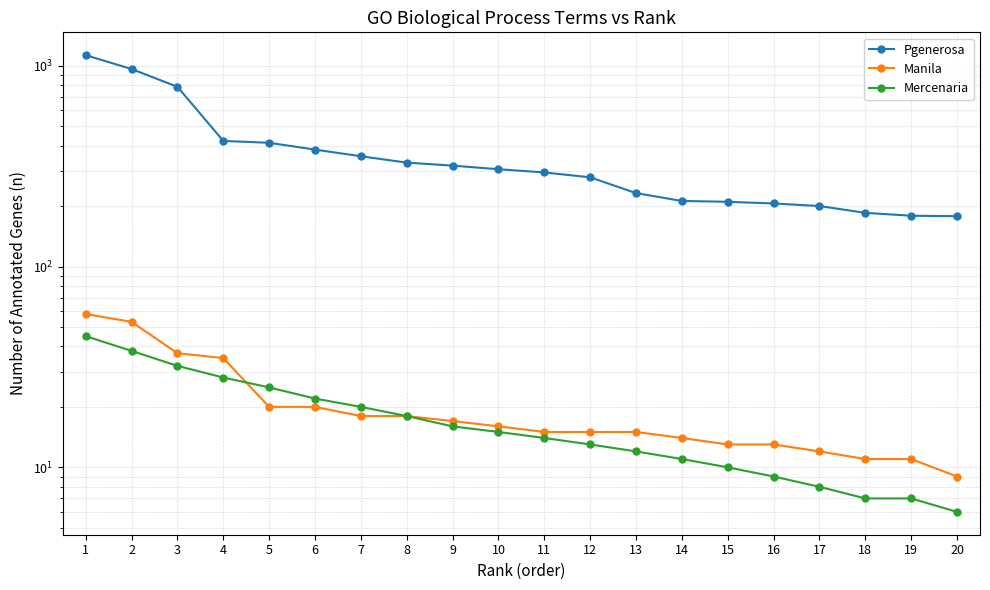

True or false: Manila and Pgenerosa cross at least once.

False